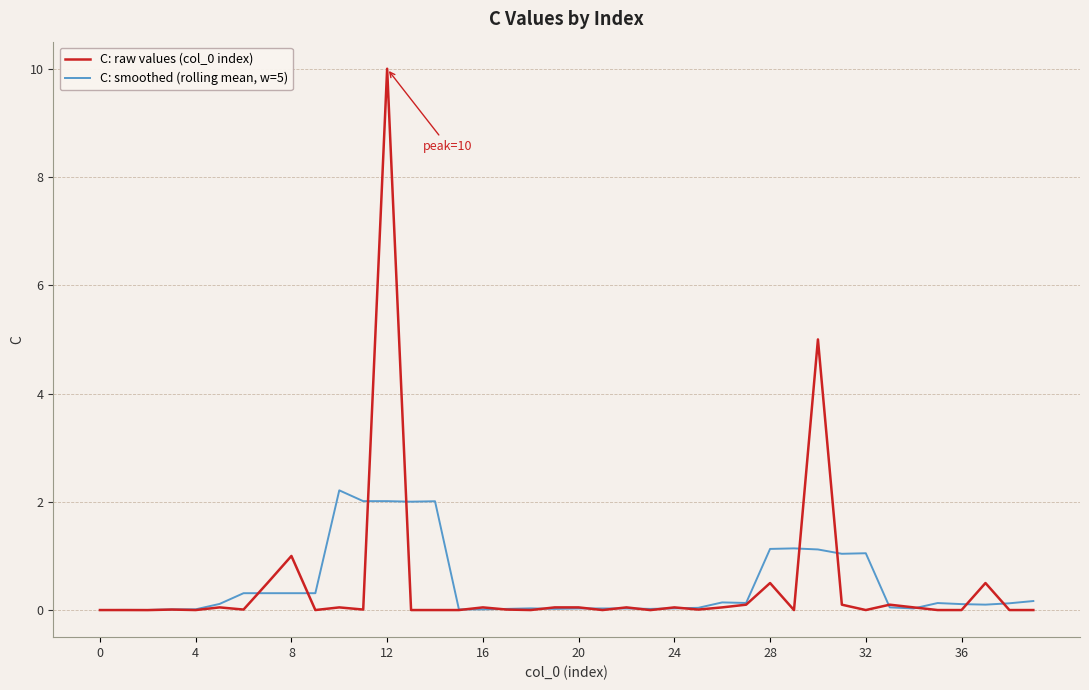

What is the highest value of the C: raw values (col_0 index) series?

10.0